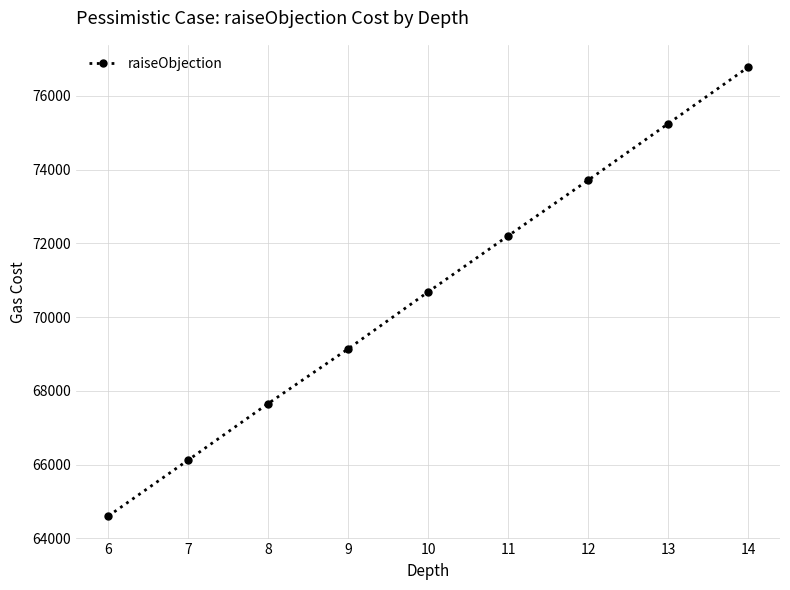

How many lines are shown in the chart?

1